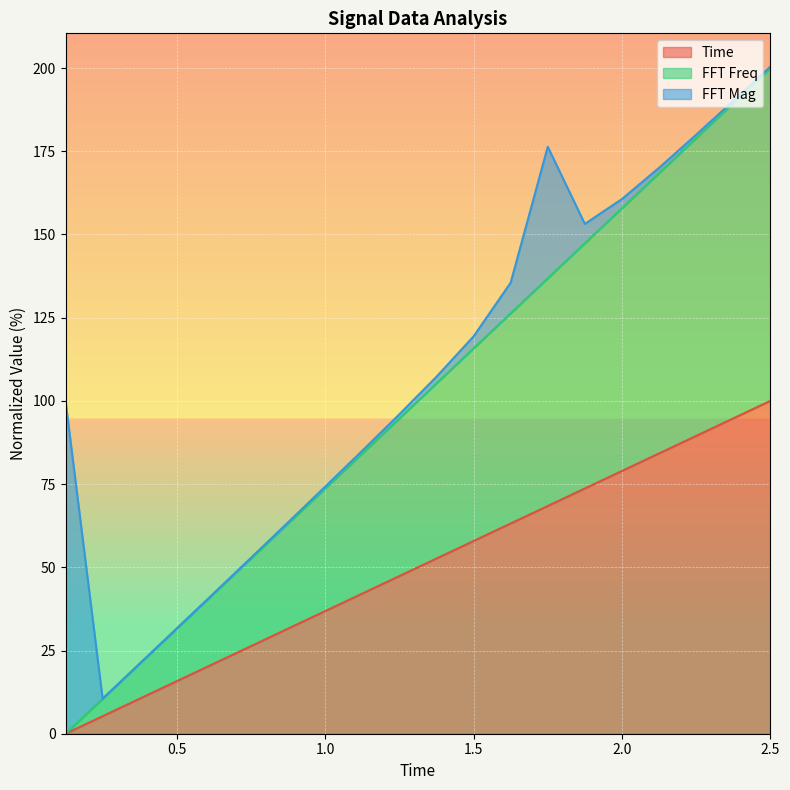

At which label does Time reach its minimum?

0.125